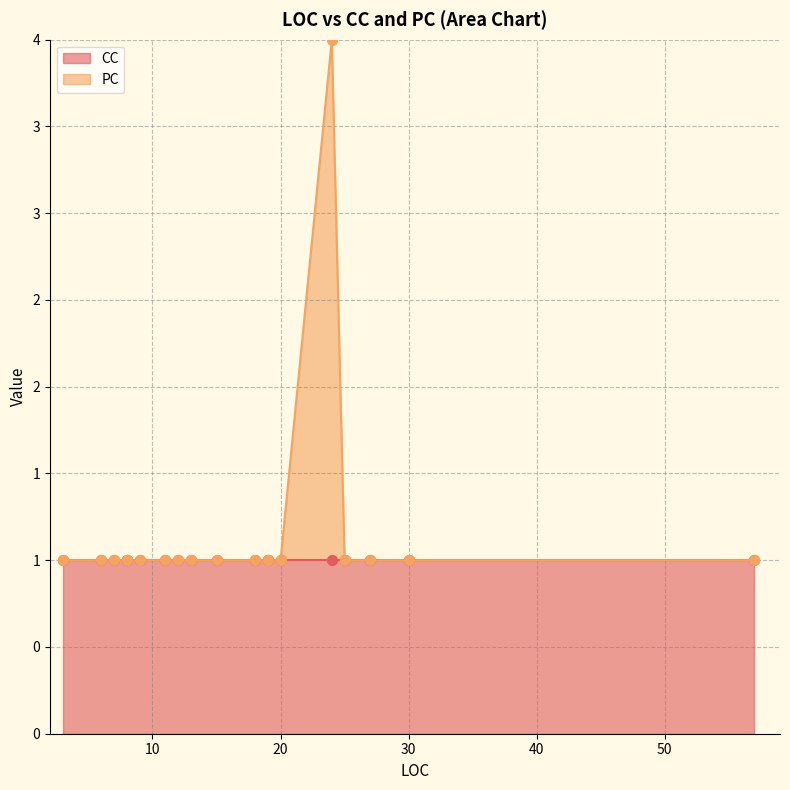

Which series contains the lowest Y value?

PC